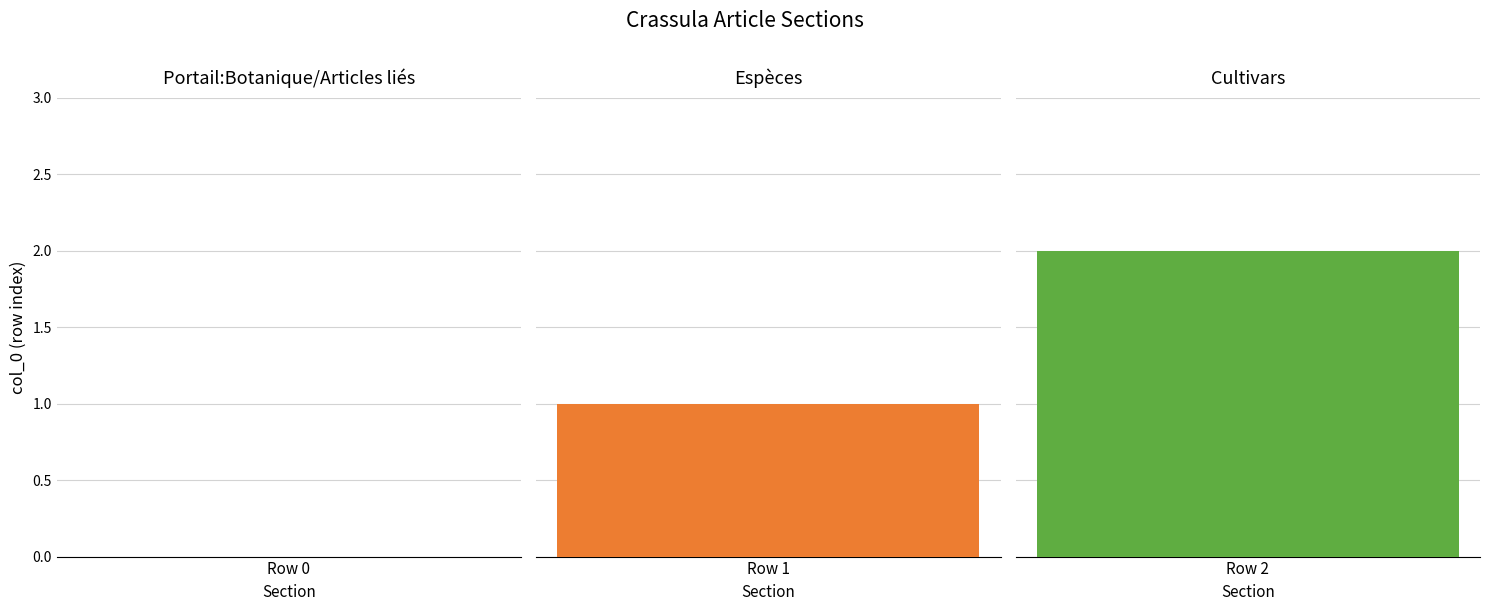

Reading left to right, list all the values displayed in this chart.

Row 0=0	Row 1=1	Row 2=2